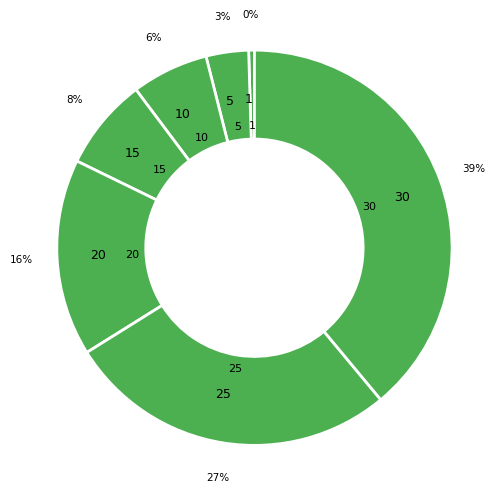

Is it true that 1 is 6% of the pie?

False